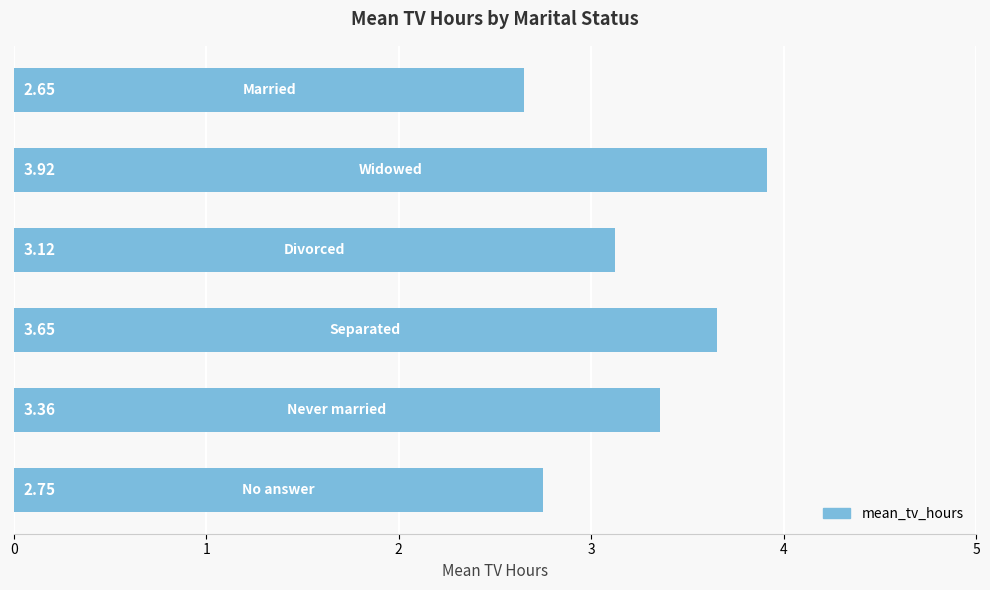

What is the sum of all values?

19.4